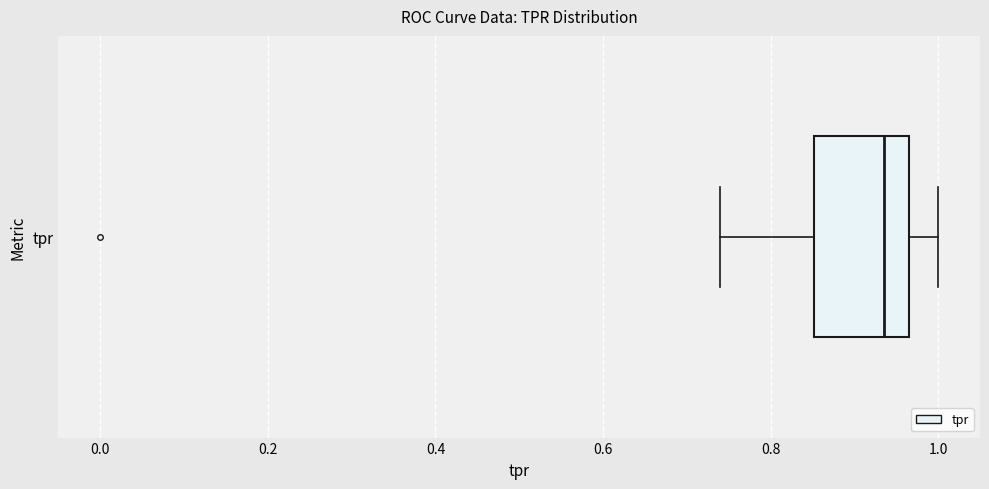

Where does the median line of the box for tpr sit on the x-axis? The values are not printed on the chart, so give them approximately, as read against the axis.

0.94